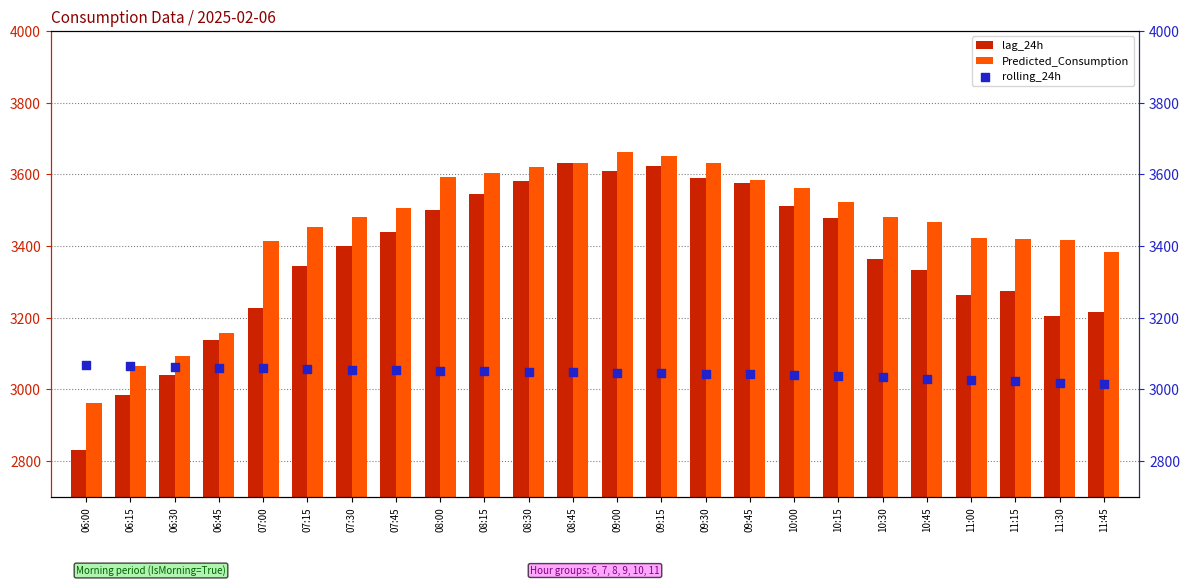

Which series contains the lowest Y value?

lag_24h